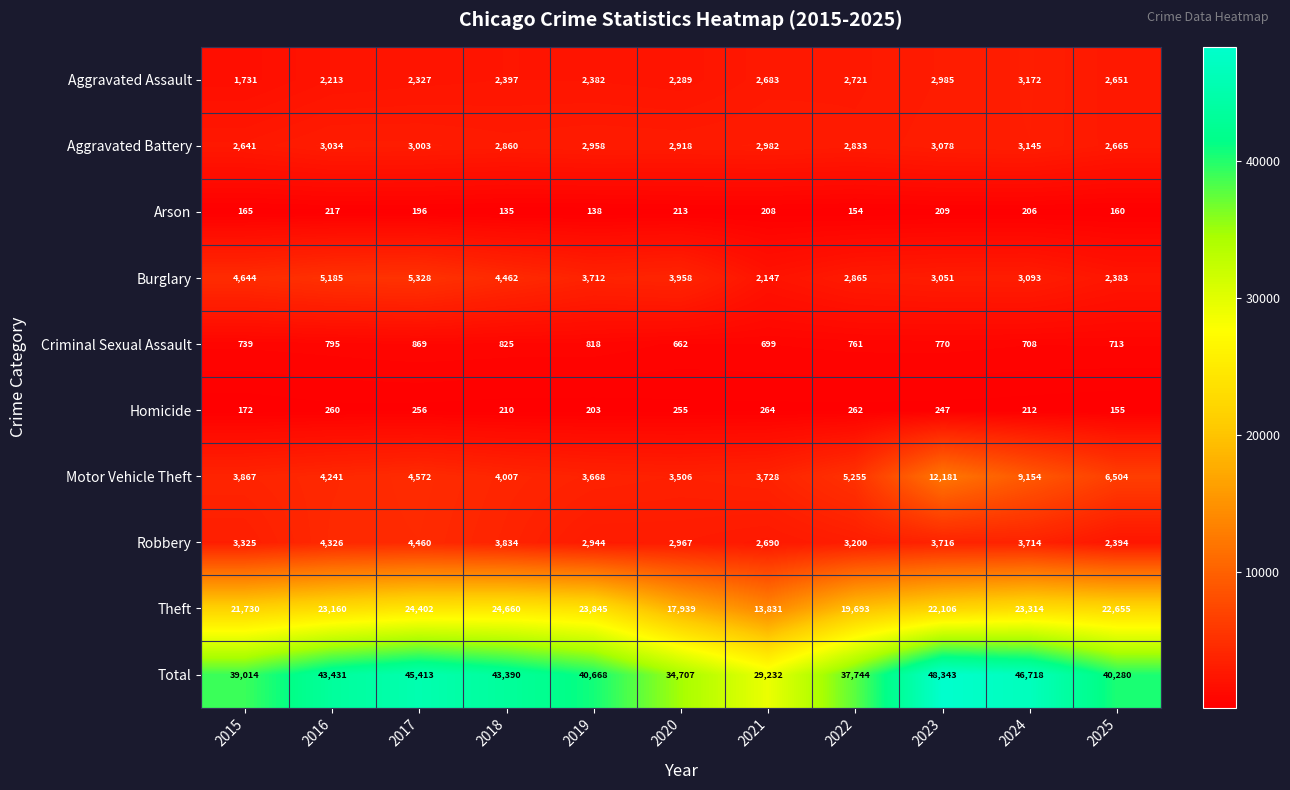

Which series has the largest total across all categories?

Total